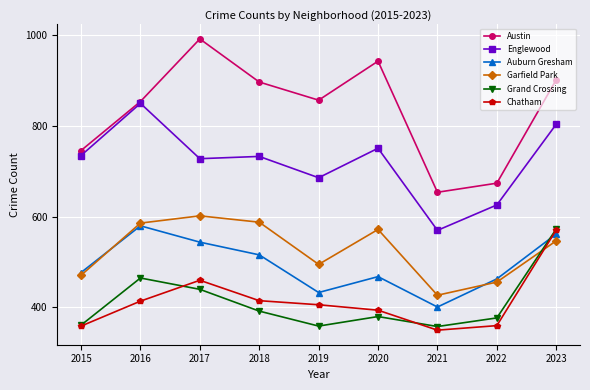

What is the value of the Grand Crossing point at the 5th from the left?

359